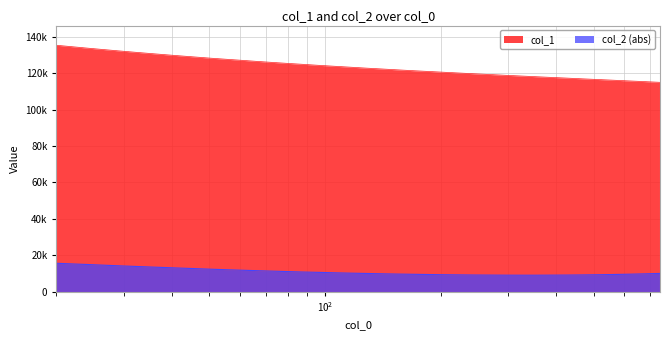

Reading left to right, list all the values displayed in this chart.

col_1: 135345.9	134561.8	133775.8	133021.1	132282.0	131570.4	130867.4	130187.9	129521.9	128875.5	128234.4	127643.8	127062.1	126462.2	125900.8	125358.0	124835.0	124296.1	123797.6	123298.4	122799.6	122336.2	121862.9	121401.3	120975.7	120542.0	120110.8	119686.8	119278.1	118856.4	118466.5	118068.3	117678.1	117303.6	116903.6	116528.3	116144.3	115758.1	115381.4	114986.9
col_2: 15580.1	15224.0	14897.2	14545.6	14191.8	13872.6	13543.4	13238.1	12926.4	12621.1	12308.9	12019.9	11753.1	11498.2	11244.4	10990.7	10754.8	10559.2	10341.4	10141.0	9976.0	9803.8	9643.2	9523.8	9399.4	9285.6	9206.3	9123.8	9086.8	9040.4	9022.0	9020.5	9058.9	9099.5	9173.8	9277.0	9408.6	9565.7	9767.4	9984.3